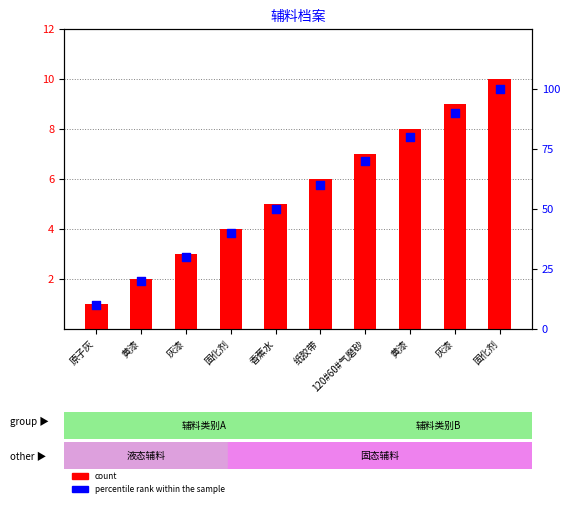

At which category is the sum across all series the highest?

固化剂